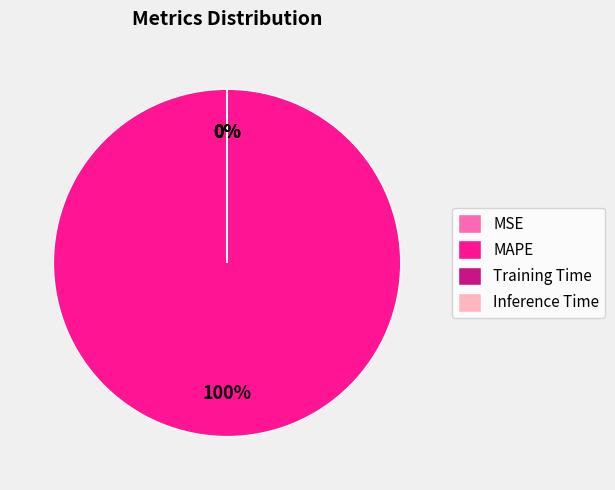

What percentage is the MAPE slice, to the nearest percent?

100%